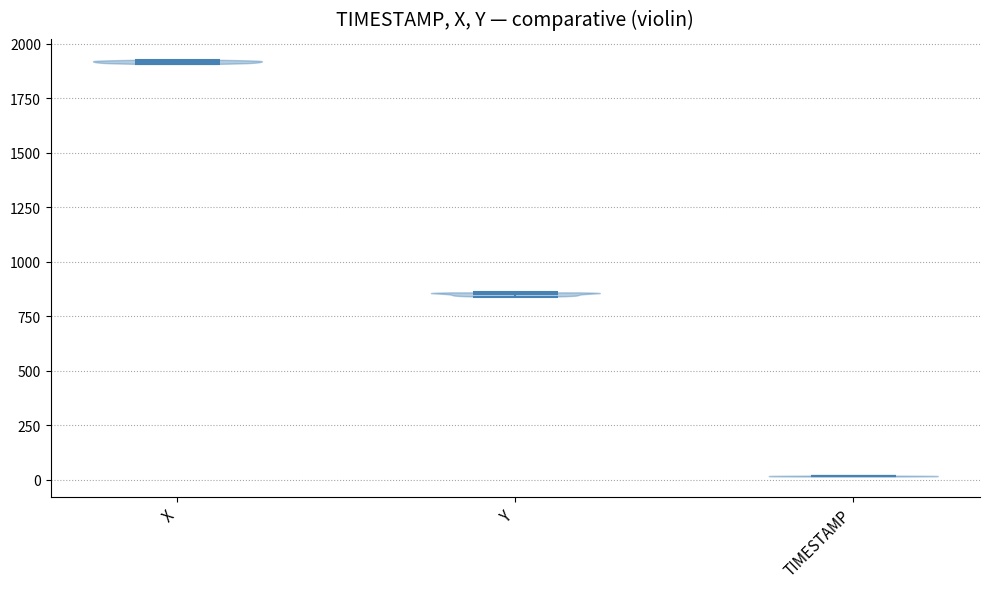

Reading left to right, read every violin against the y-axis: where its median line is, and the lowest and highest points it reaches. The values are not printed on the chart, so give them approximately, as read against the axis.

X: median line 1900, lowest point 1900, highest point 1950
Y: median line 850, lowest point 850, highest point 850
TIMESTAMP: median line 0, lowest point 0, highest point 0